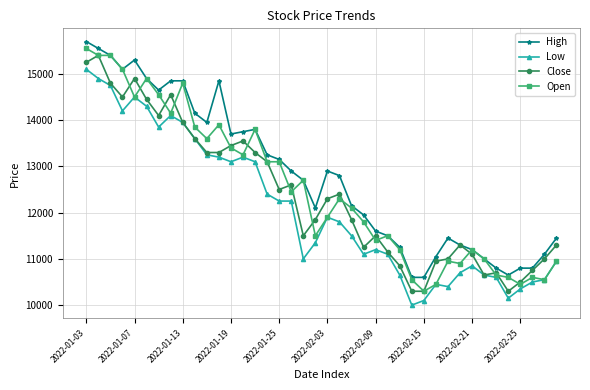

True or false: Open has more than 2 interior local peaks.

True